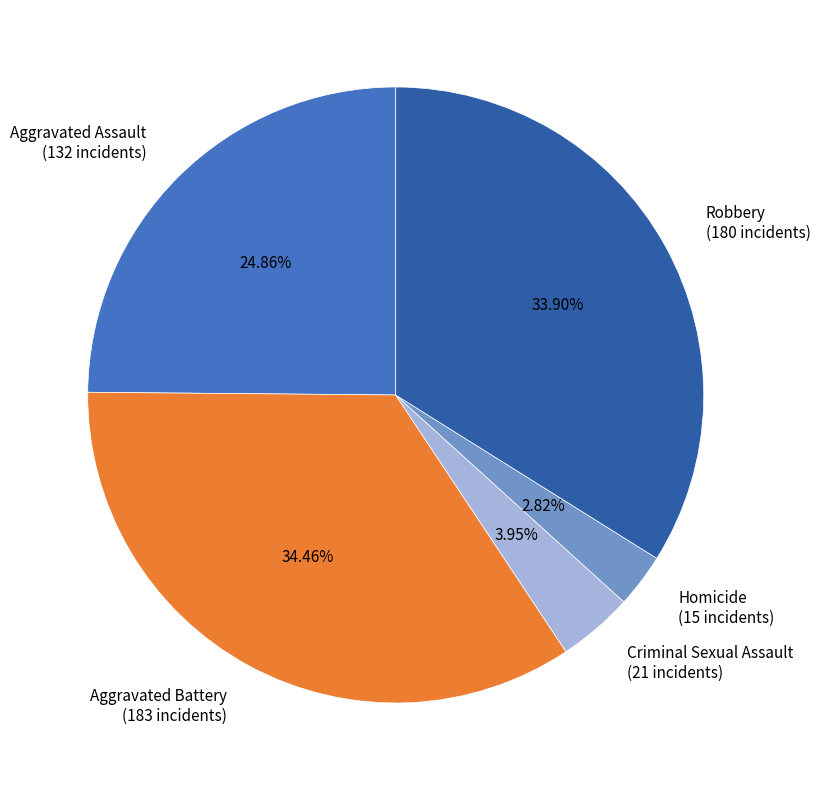

To the nearest percent, what is the difference between the largest and smallest slice percentages?

32%